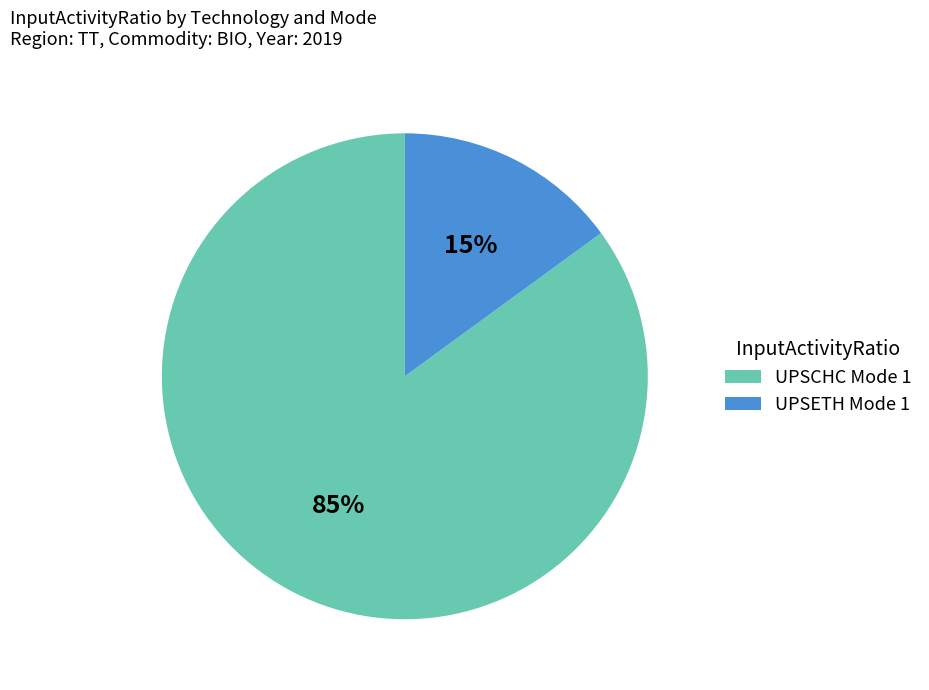

Count the number of slices in the pie.

2